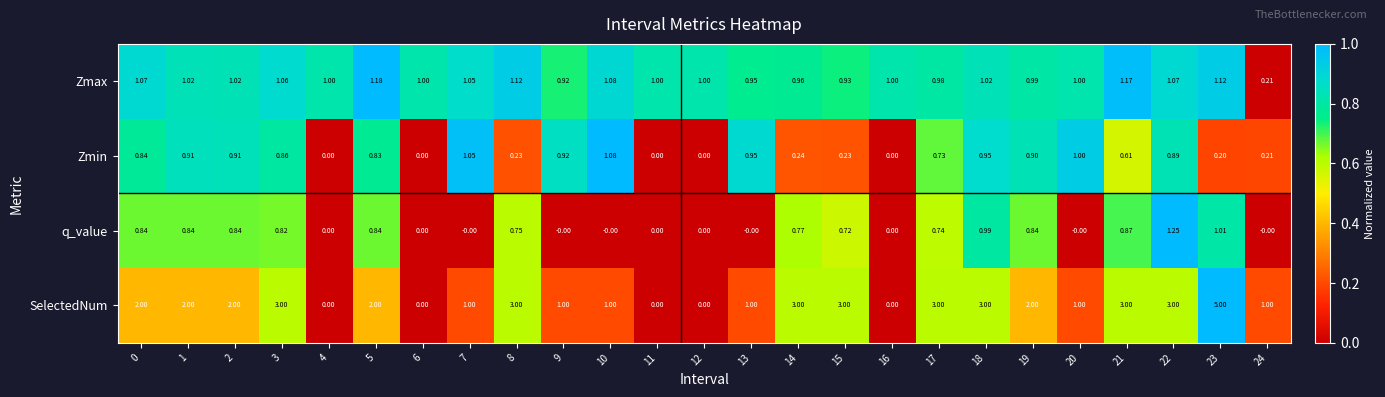

List the series in order of their peak value, lowest first.

Zmin, Zmax, q_value, SelectedNum